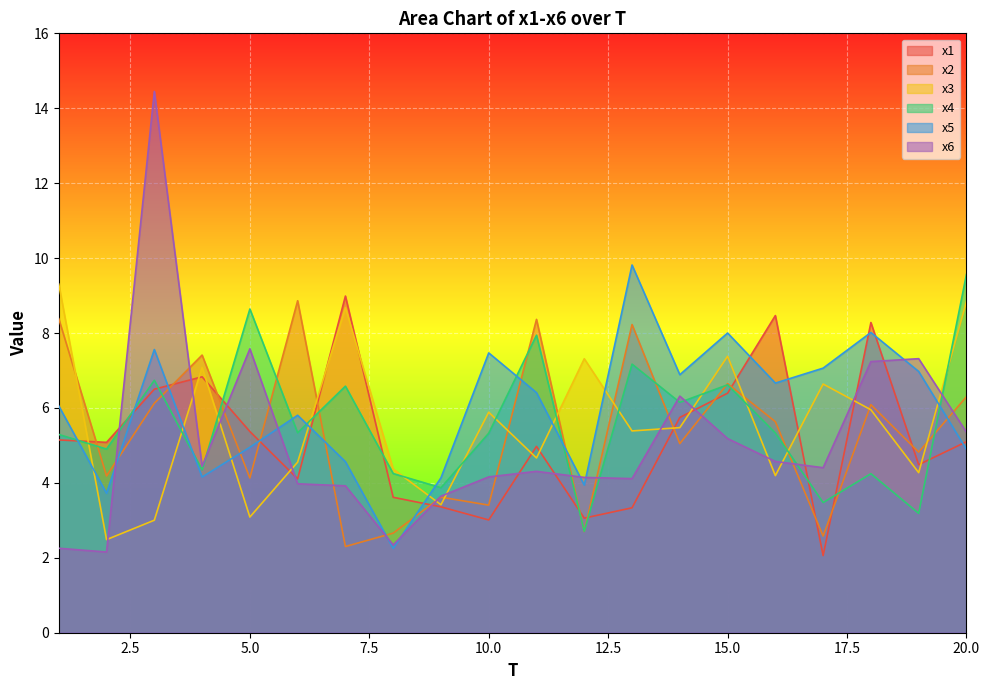

What is the sum of the x5 values at 4 and 11?

10.6